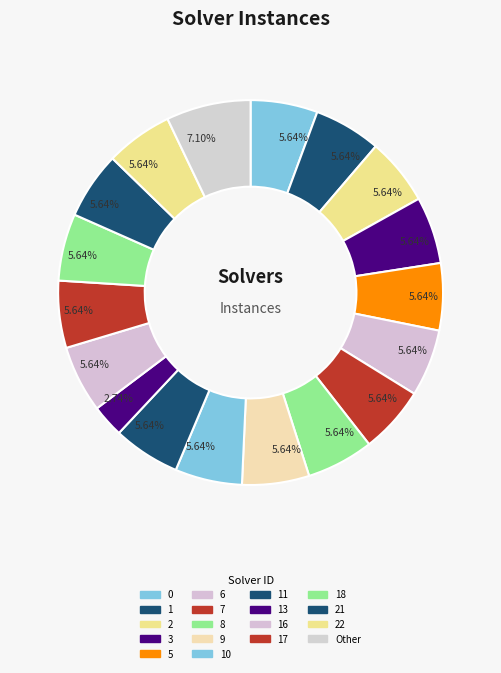

Is there a majority slice in this chart?

No